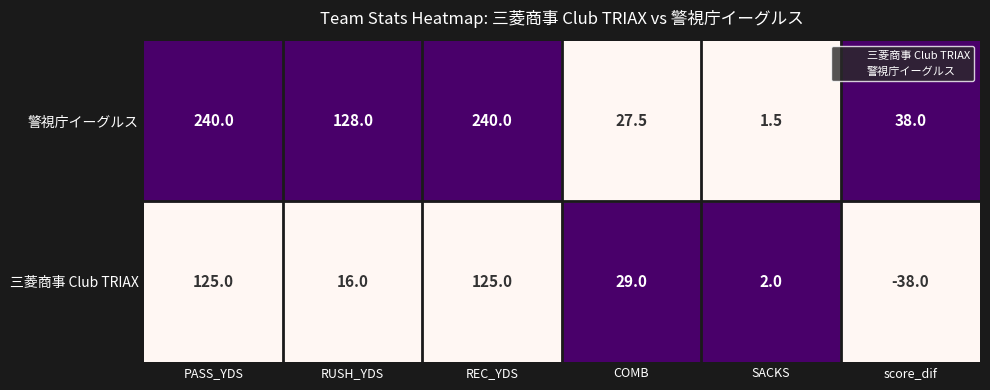

What are all the series names shown in the legend?

三菱商事 Club TRIAX, 警視庁イーグルス